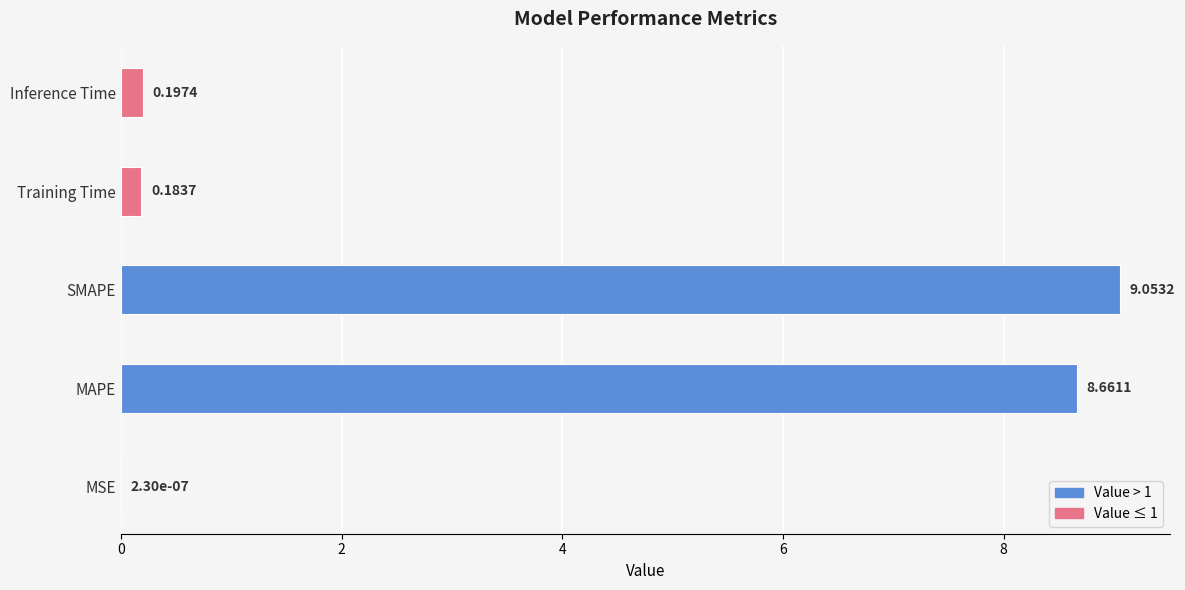

What is the change in value from MSE to SMAPE?

+9.1